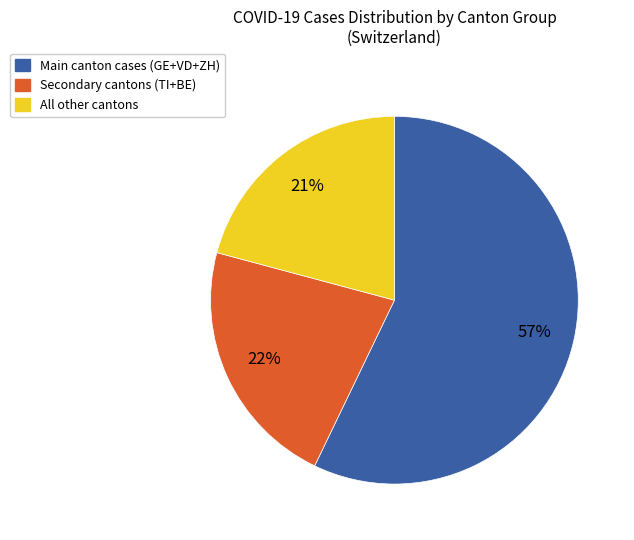

To the nearest percent, what is the average slice percentage?

33%